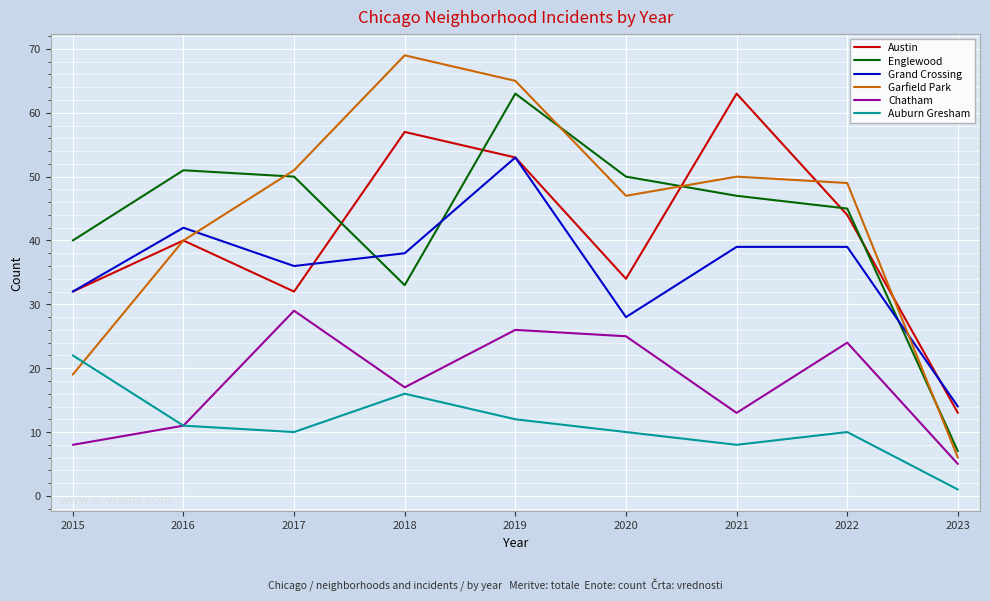

What is the sum of the Auburn Gresham values at 2023 and 2016?

12